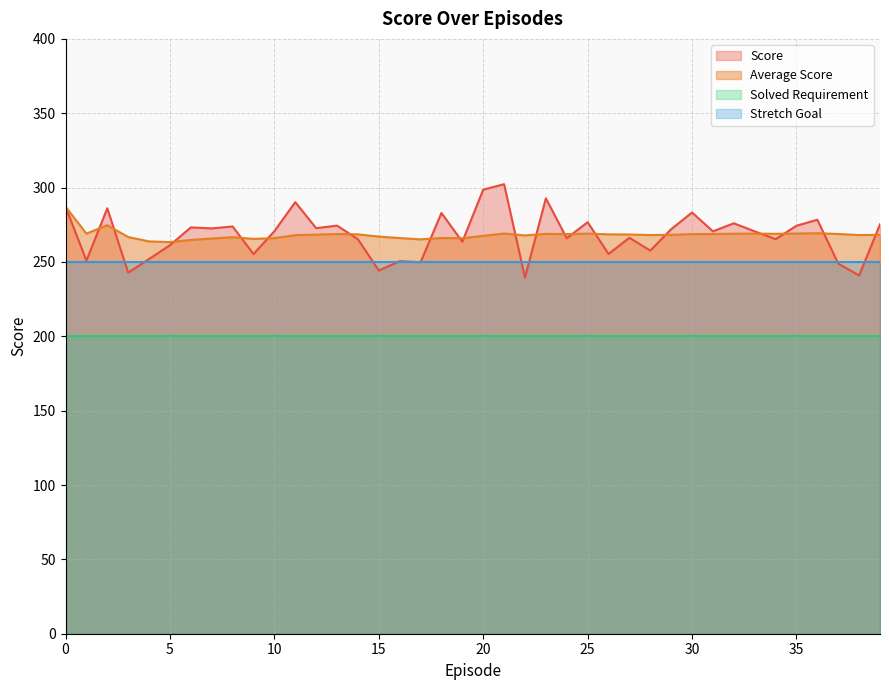

What is the value of the Score point at the 5th from the left?

252.0